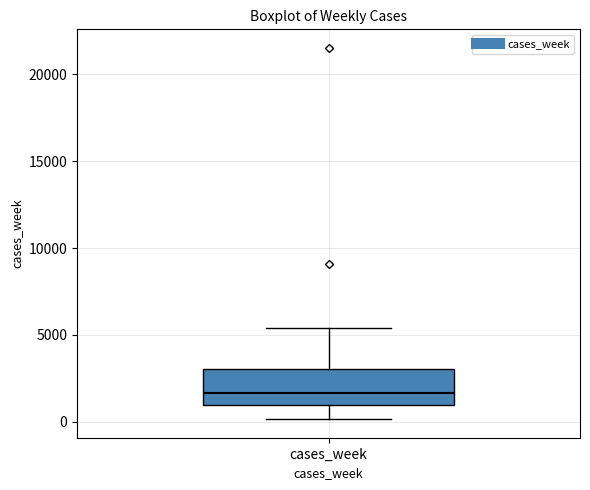

Transcribe this box plot: give where the median line is, the range the box spans, and where the two whiskers end, as read against the y-axis. The values are not printed on the chart, so give them approximately, as read against the axis.

median 1500, box 1000 to 3000, whiskers 0 to 5500